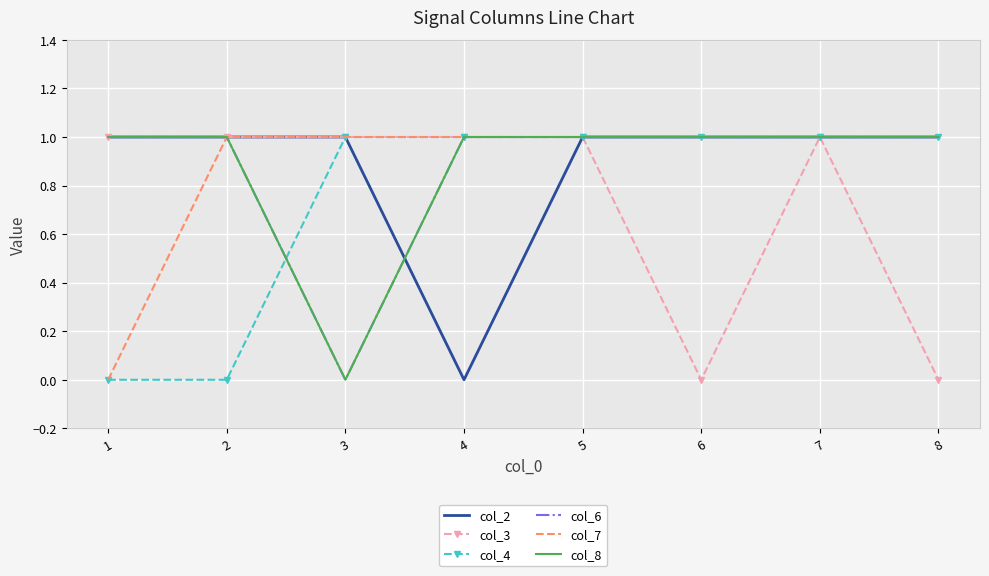

True or false: col_3 and col_8 cross at least once.

False